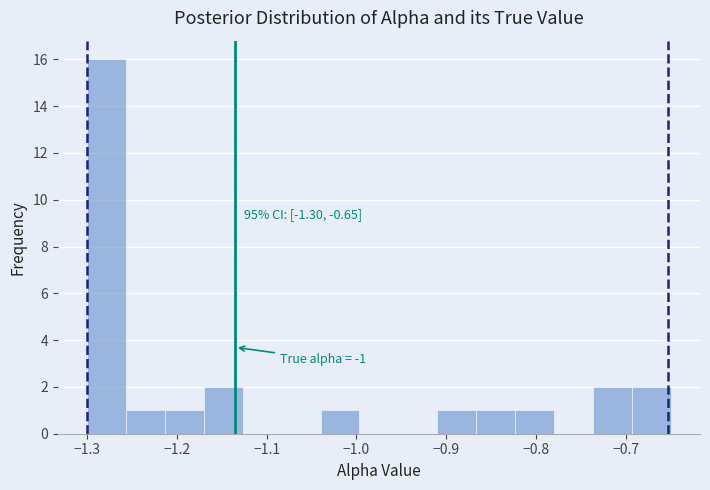

Which range on the x-axis has the tallest bar?

-1.30 to -1.26